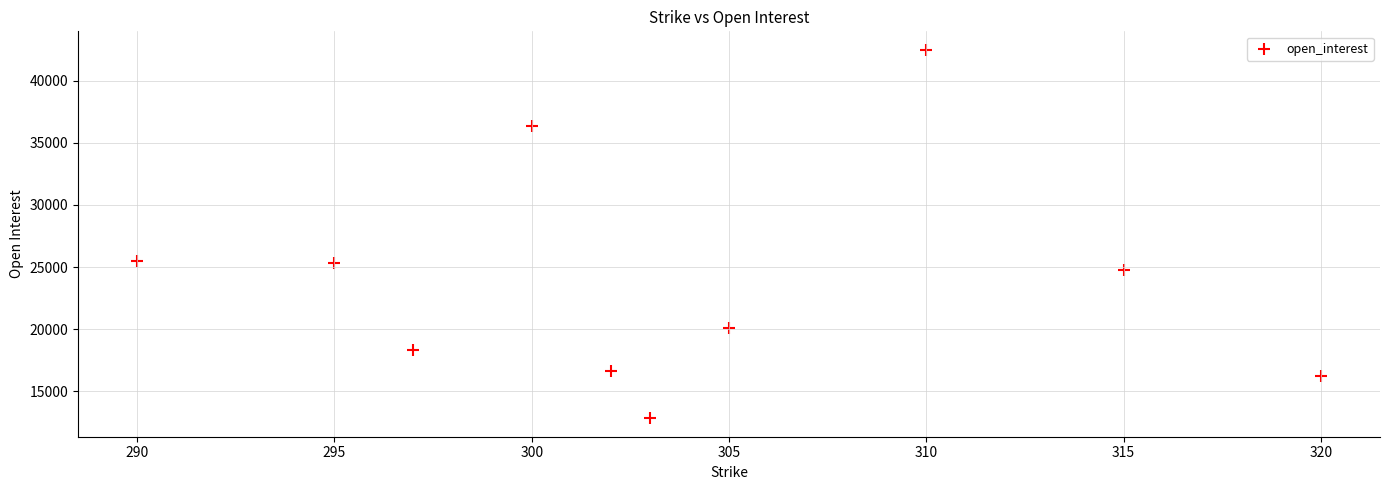

What is the range of X values (max minus min)?

30